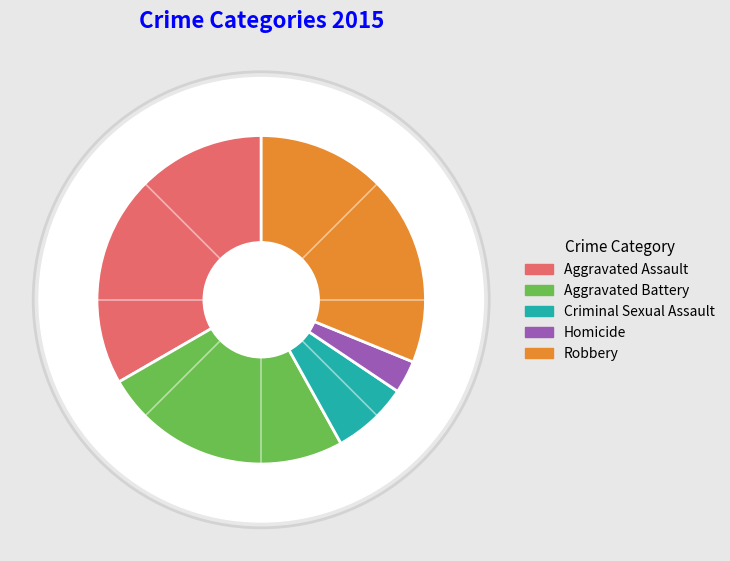

The Aggravated Battery slice represents 36% of the pie. True or false?

False